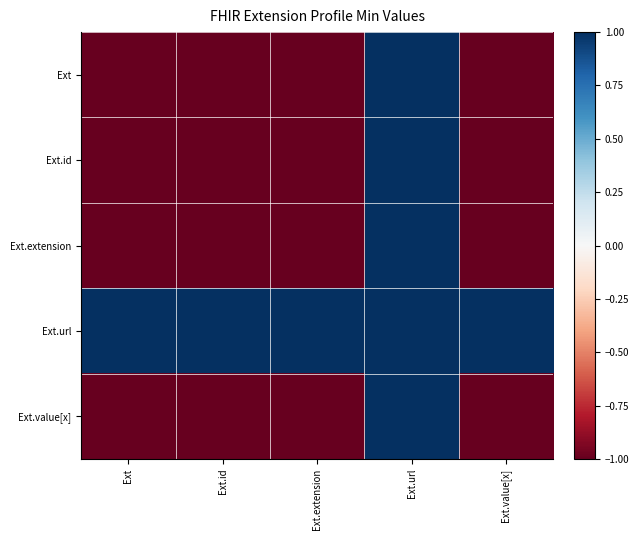

At Ext.url, list the series in order from largest to smallest.

Ext, Ext.id, Ext.extension, Ext.url, Ext.value[x]